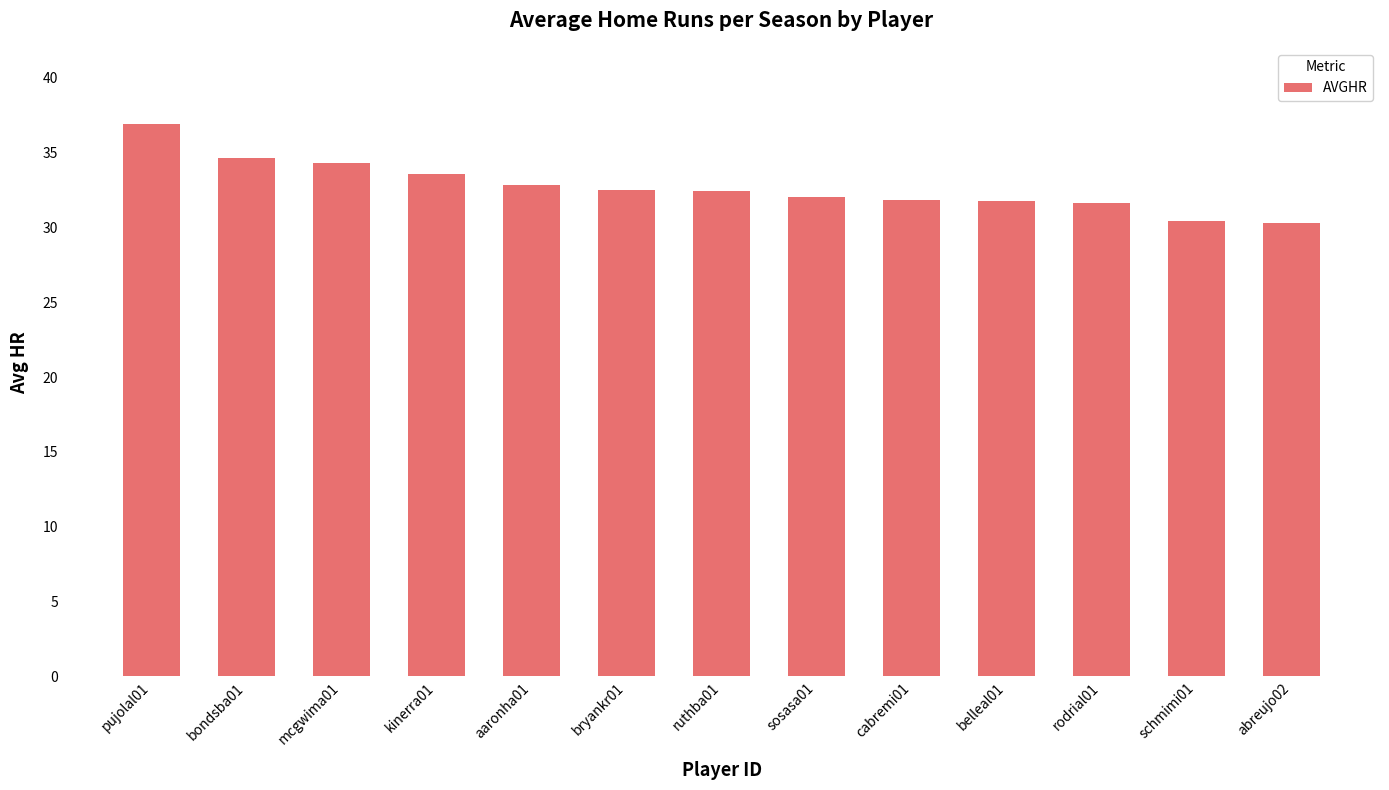

What is the sum of all values?

425.3